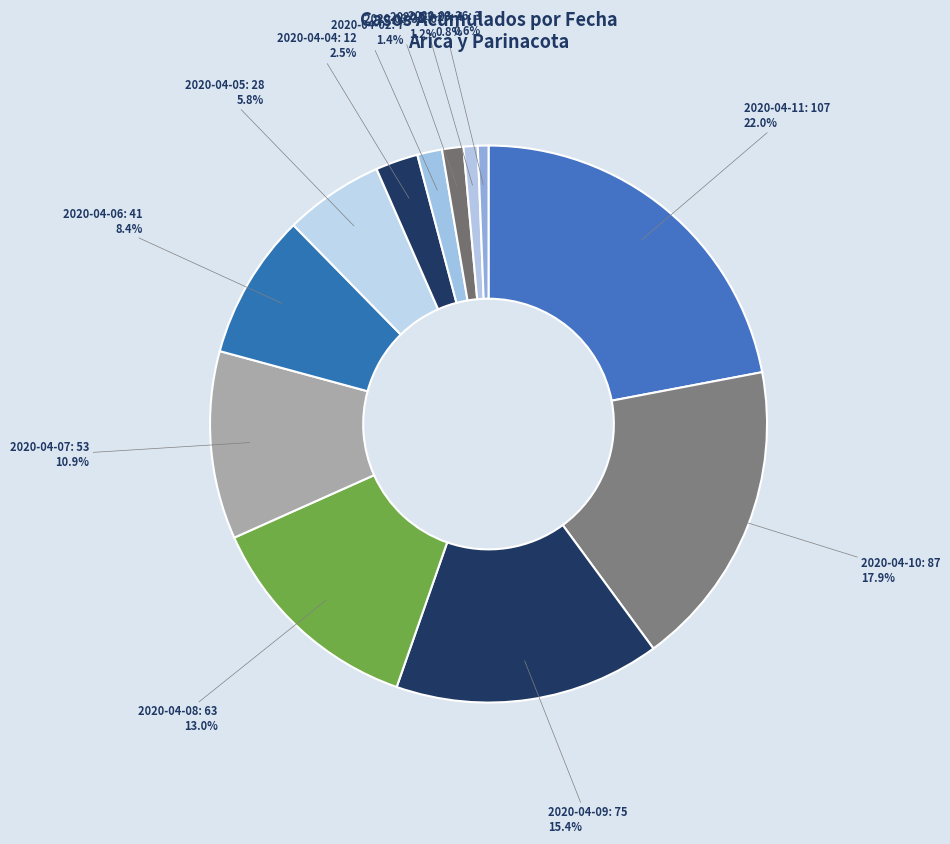

Count the number of slices in the pie.

12